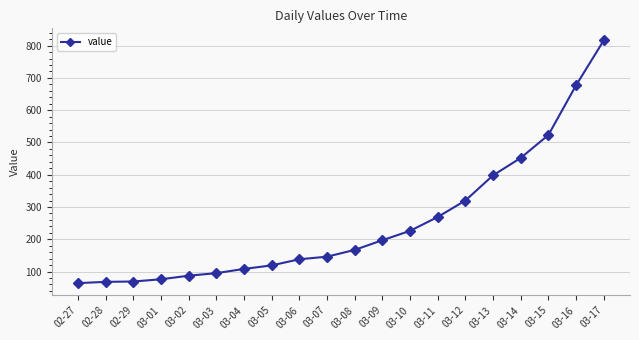

What is the label of the 20th point from the right?

02-27